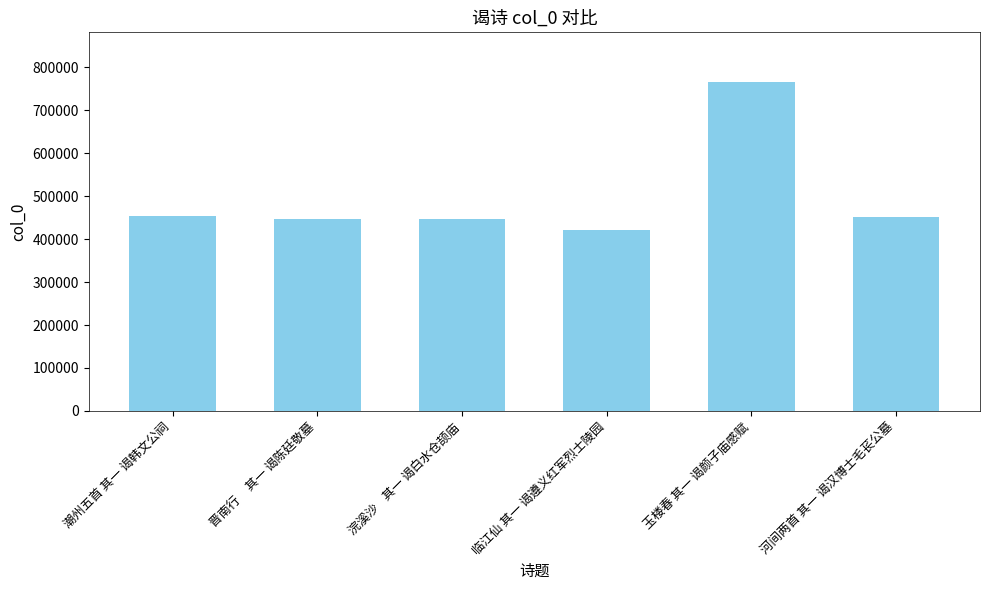

What is the approximate value at 晋南行     其一 谒陈廷敬墓, to the nearest 50?

447000